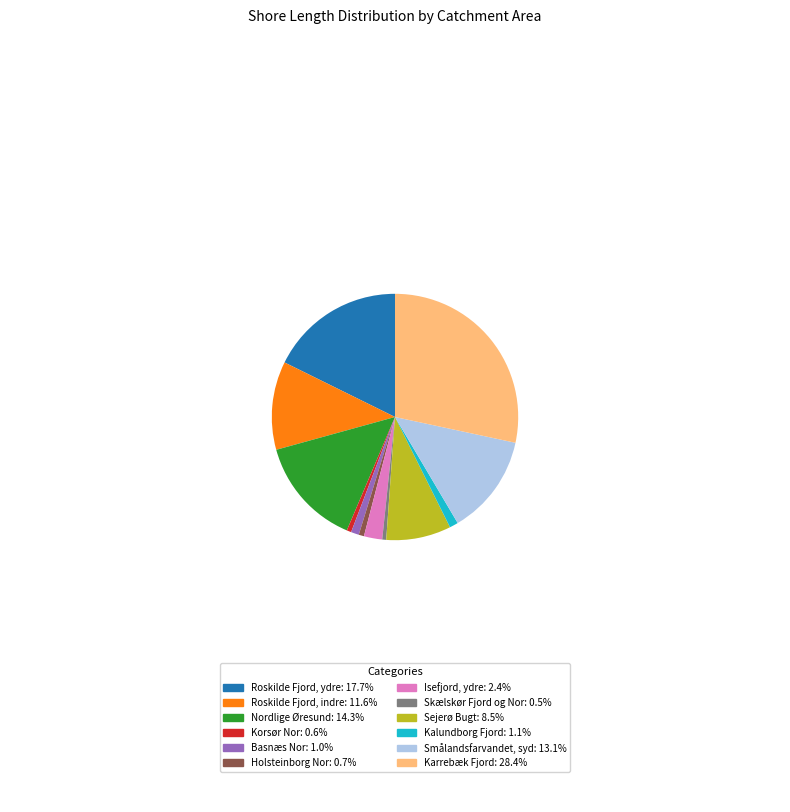

Approximately how many times larger is the value at Sejerø Bugt: 8.5% compared to Holsteinborg Nor: 0.7%?

12.3